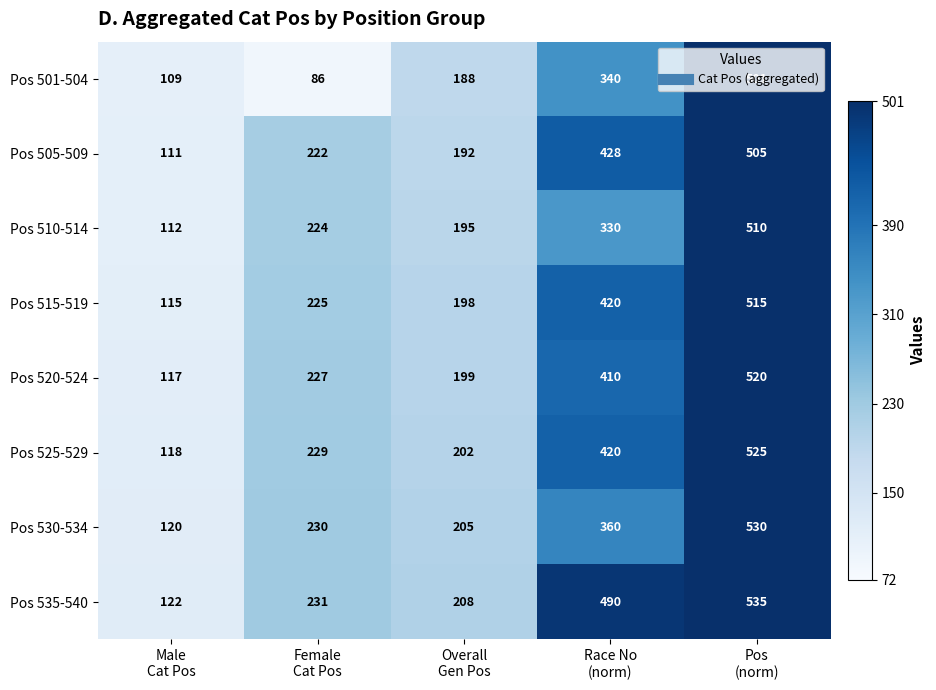

At which category is the sum across all series the highest?

Pos
(norm)